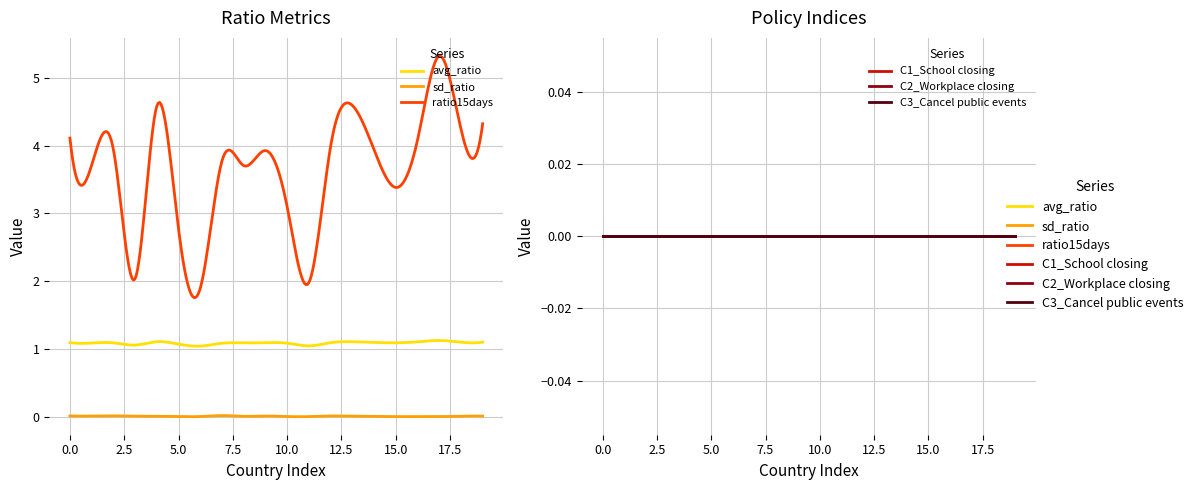

True or false: C2_Workplace closing and avg_ratio intersect in this chart.

False